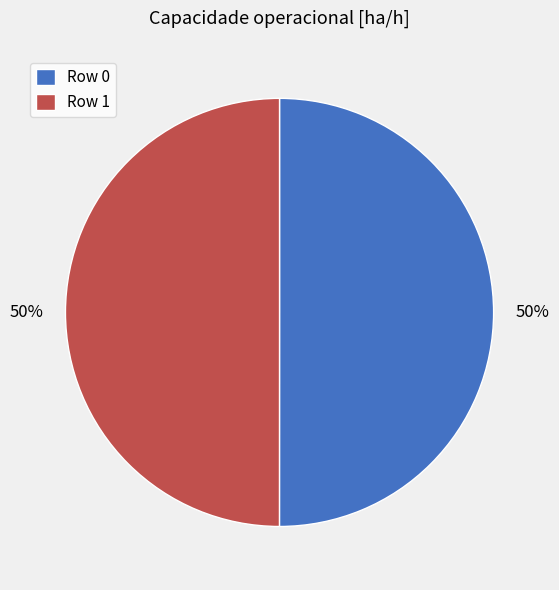

What percentage is the Row 0 slice, to the nearest percent?

50%